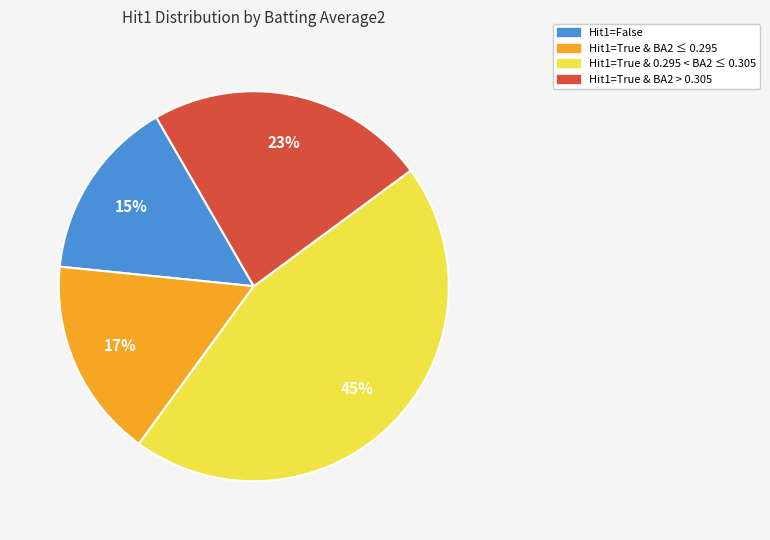

To the nearest percent, what is the difference between the largest and smallest slice percentages?

30%